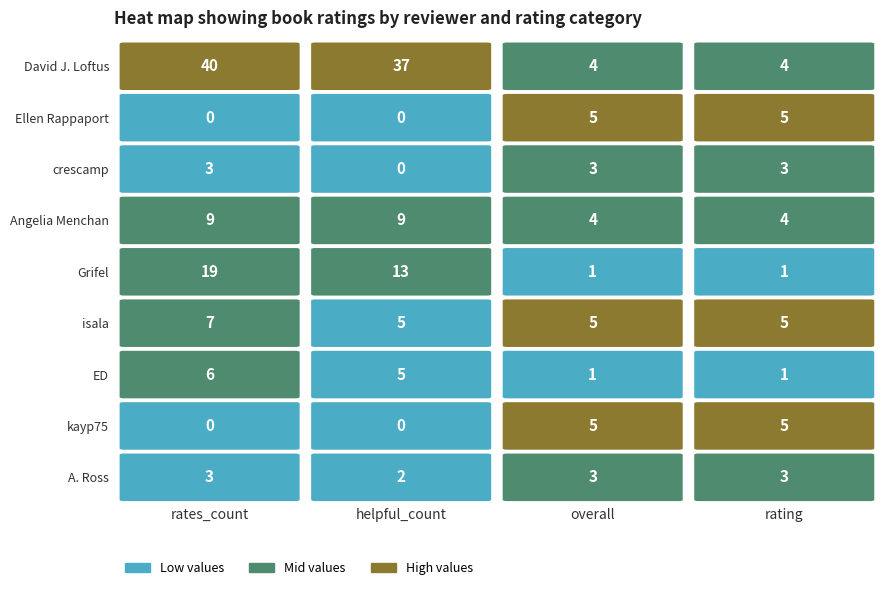

At how many categories does at least one series exceed 8?

2